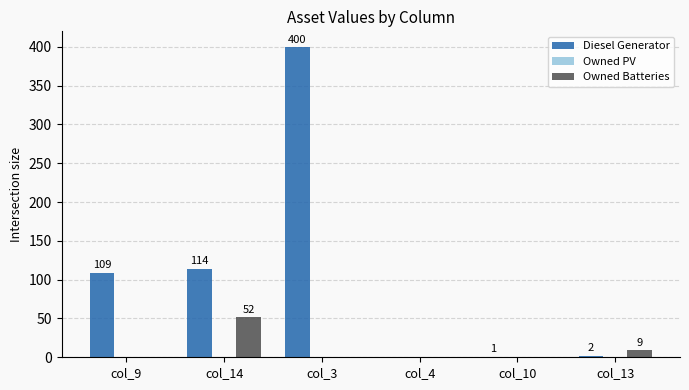

At which category is the sum across all series the highest?

col_3